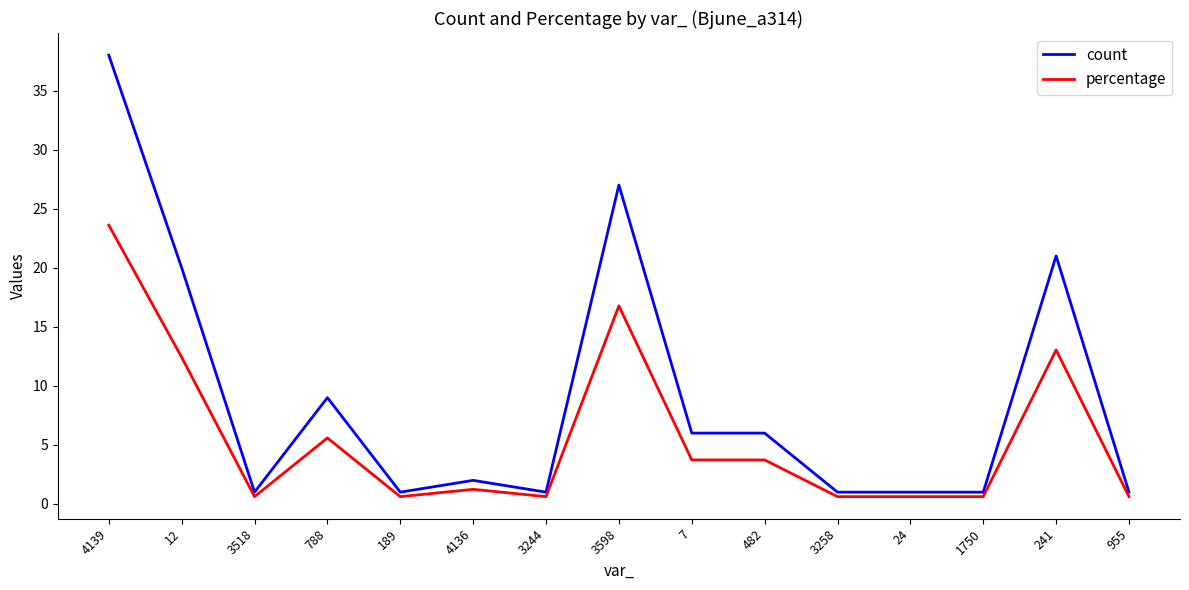

Which category has the highest value in the count series?

4139